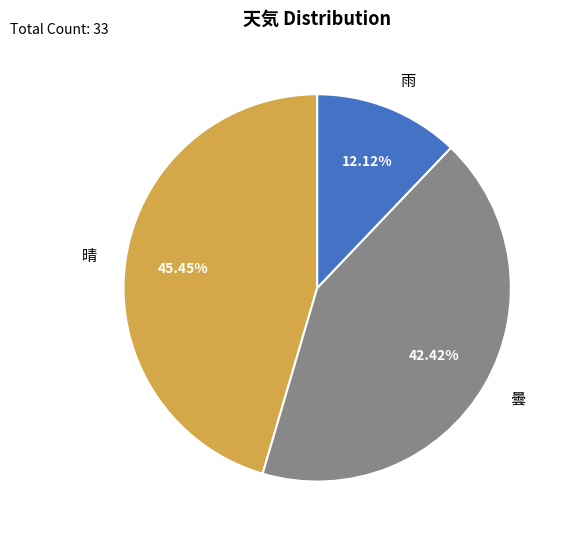

What percentage is the 晴 slice, to the nearest percent?

45%